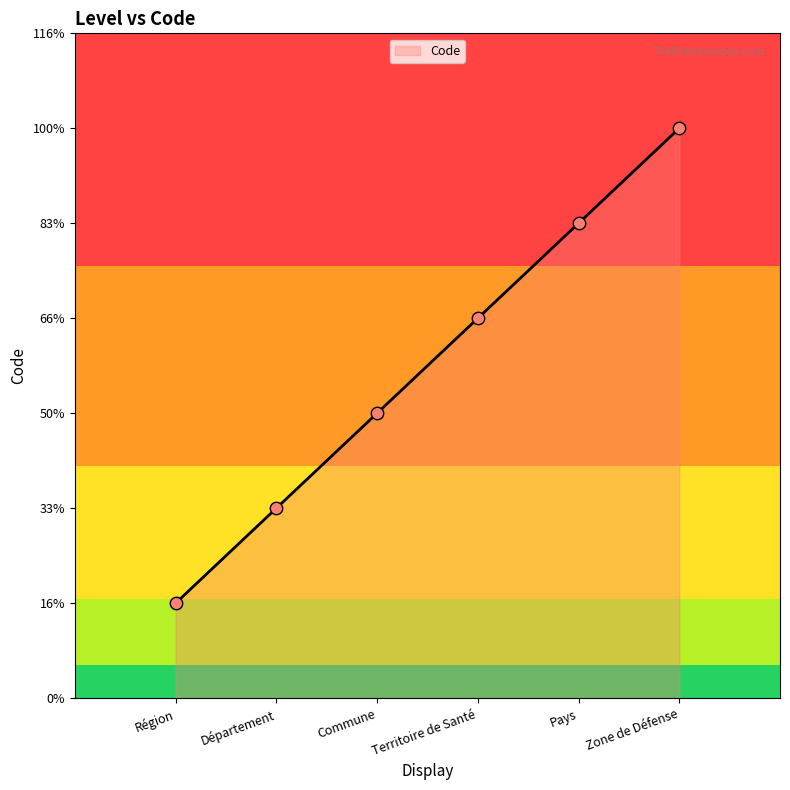

What is the change in value from Région to Territoire de Santé?

+3